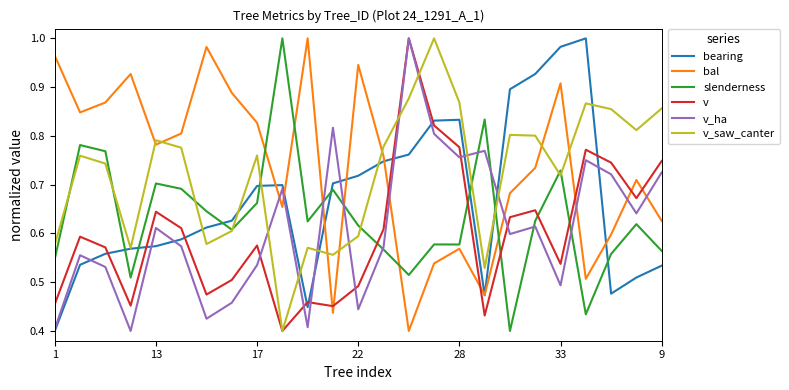

Is this an area chart (filled region under the line)?

No